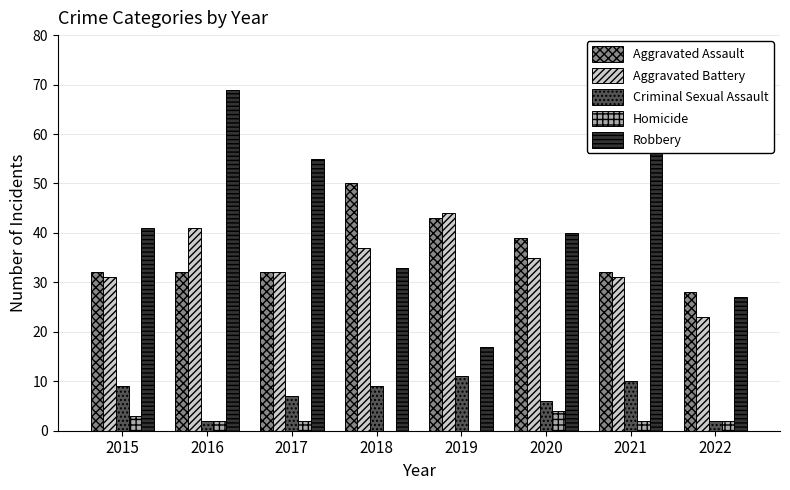

What value does the Aggravated Battery series have at 2017, to the nearest 5?

30